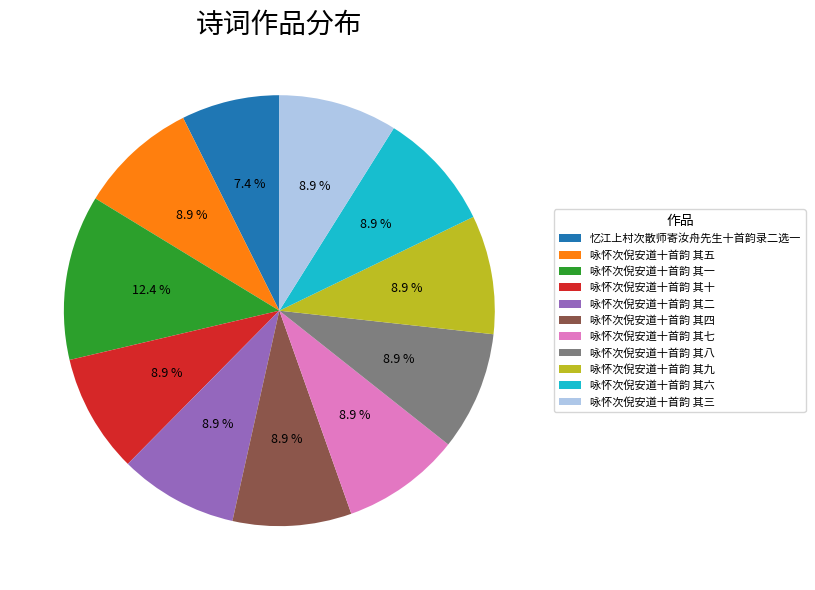

To the nearest percent, what is the combined percentage of 咏怀次倪安道十首韵 其九 and 咏怀次倪安道十首韵 其一?

21%